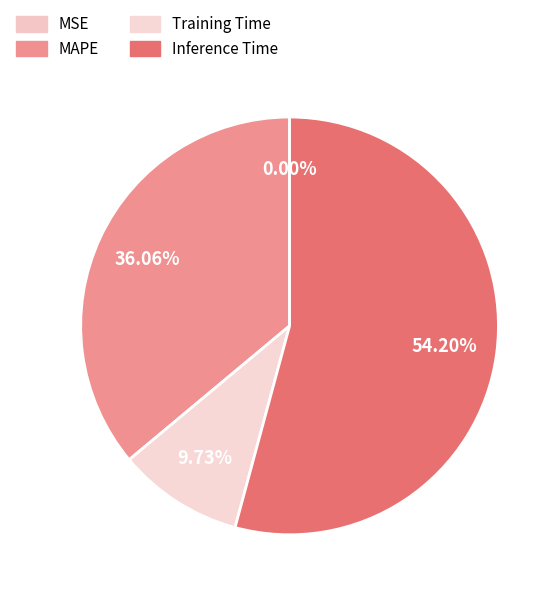

Which has a higher value, Inference Time or Training Time?

Inference Time